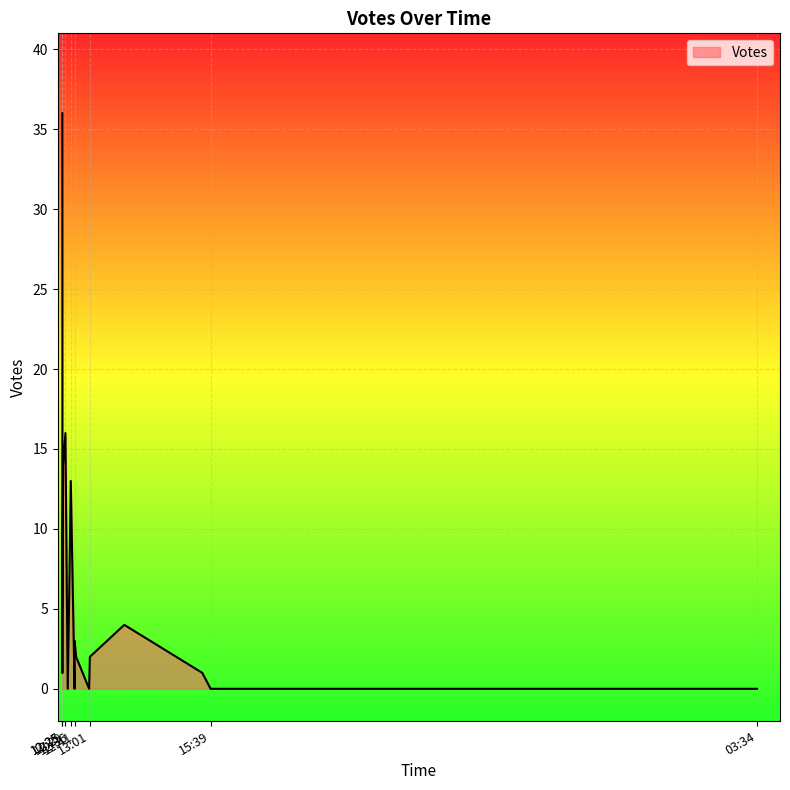

List the labels in order of value, largest first.

2019-10-09 12:25, 2019-10-09 12:29, 2019-10-09 12:26, 2019-10-09 12:36, 2019-10-09 12:25, 2019-10-09 12:34, 2019-10-09 12:25, 2019-10-09 13:46, 2019-10-09 12:41, 2019-10-09 12:43, 2019-10-09 13:01, 2019-10-09 12:25, 2019-10-09 15:28, 2019-10-09 13:00, 2019-10-09 12:41, 2019-10-09 12:32, 2019-10-09 17:12, 2019-10-10 03:34, 2019-10-09 15:40, 2019-10-09 15:39